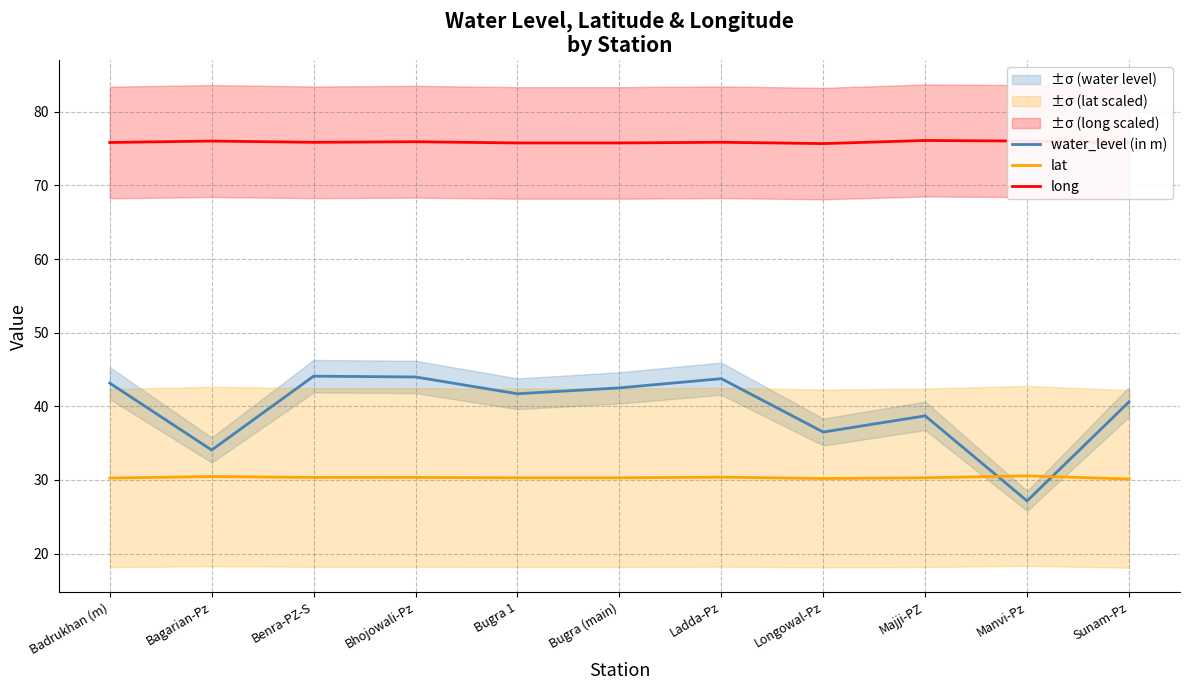

What position from the left is Longowal-Pz?

8